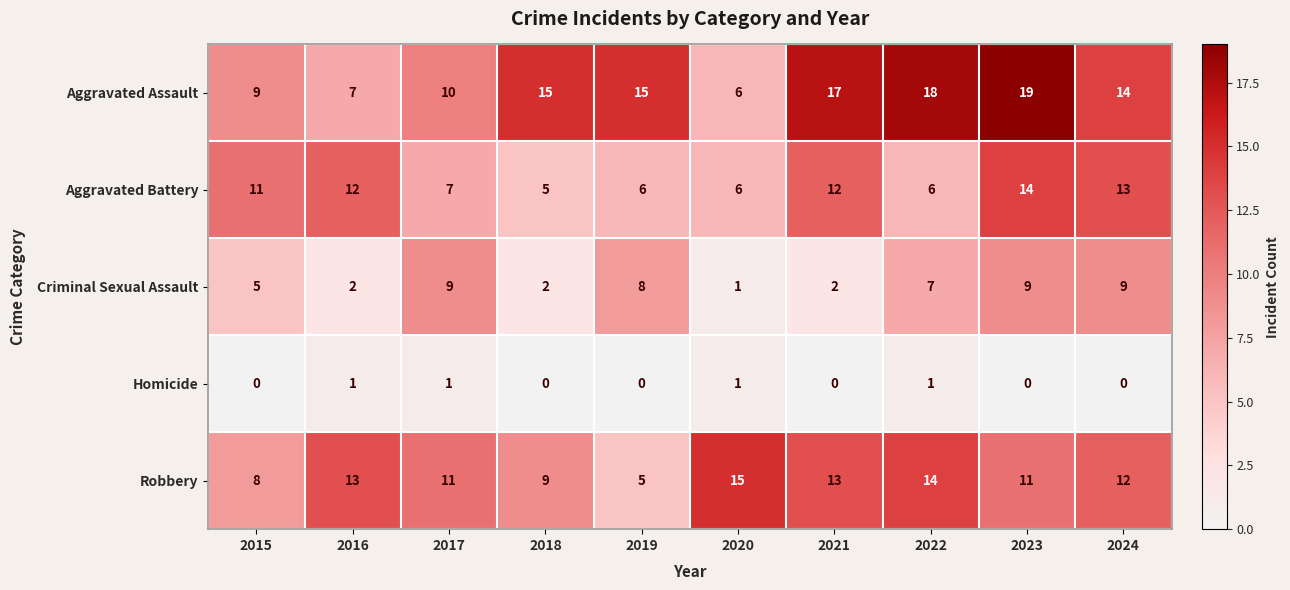

Which series changed the most between 2018 and 2023?

Aggravated Battery